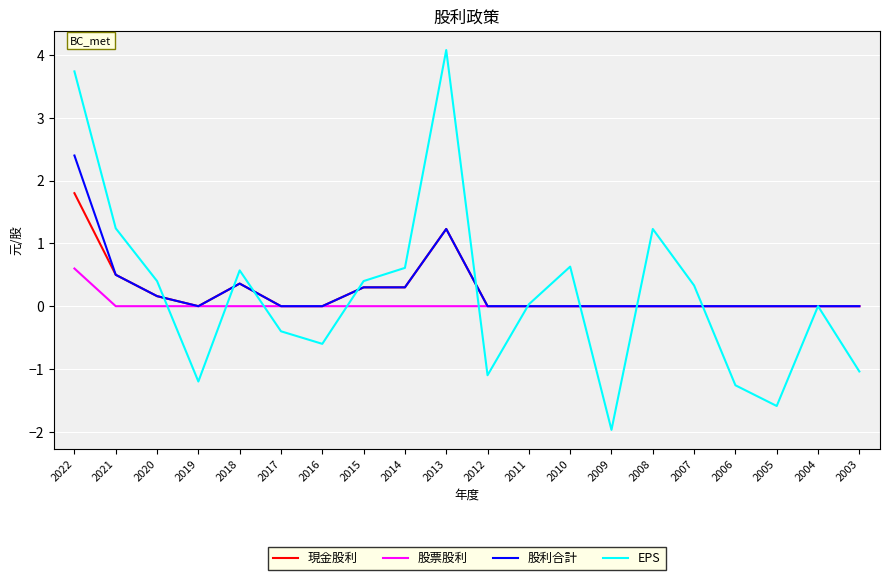

What is the spread (max minus min) of values at 2021?

1.2